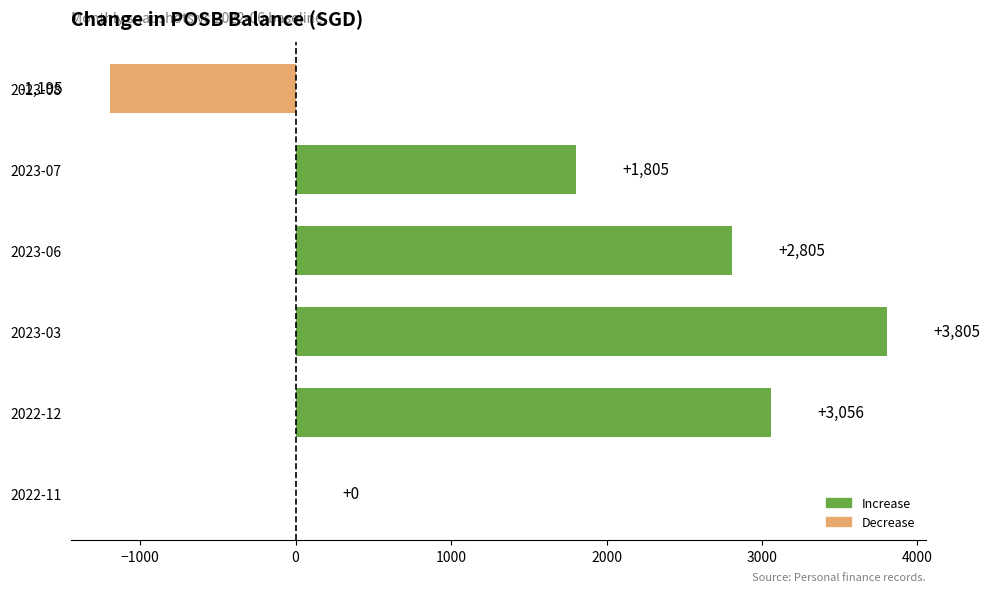

Are the bars horizontal?

Yes